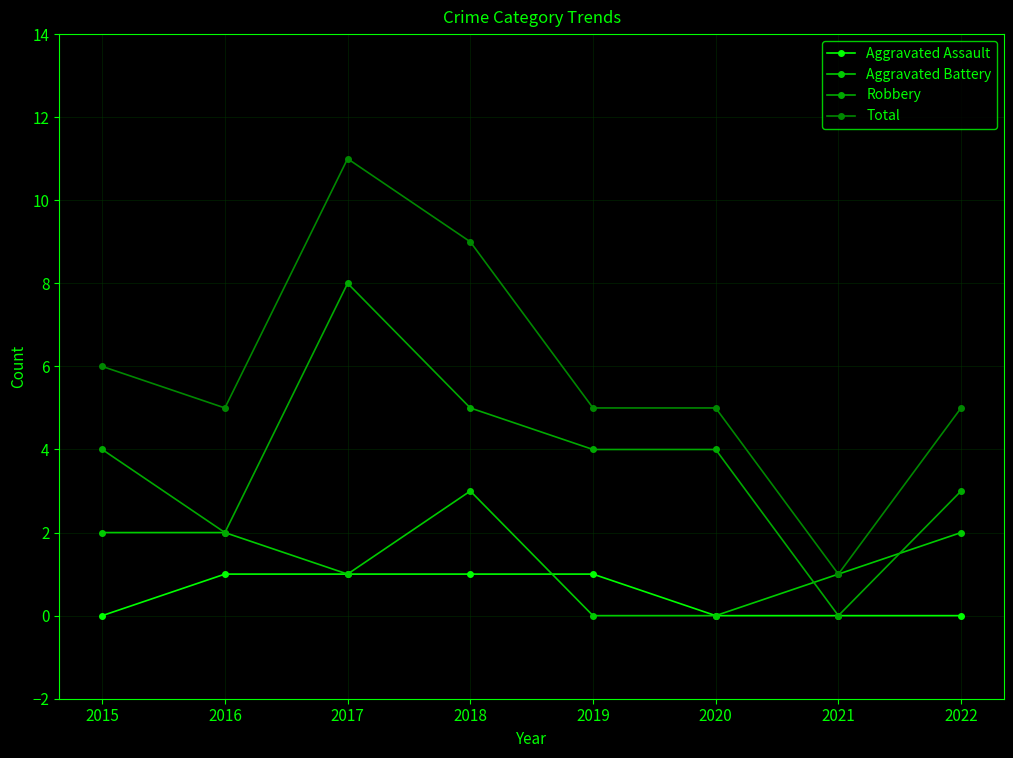

True or false: Robbery has more than 2 points higher than both neighbors.

False